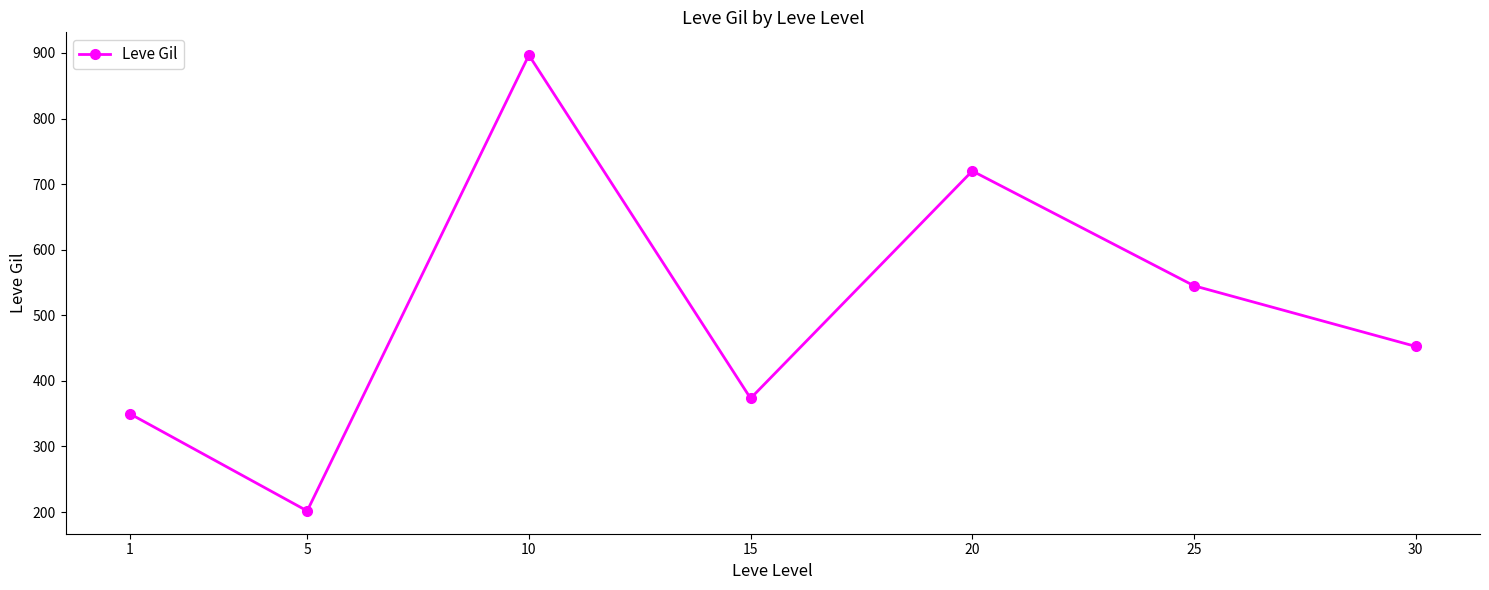

Reading right to left, transcribe all the data shown in this chart.

452.5	545.0	720.0	373.3	896.7	201.7	349.8